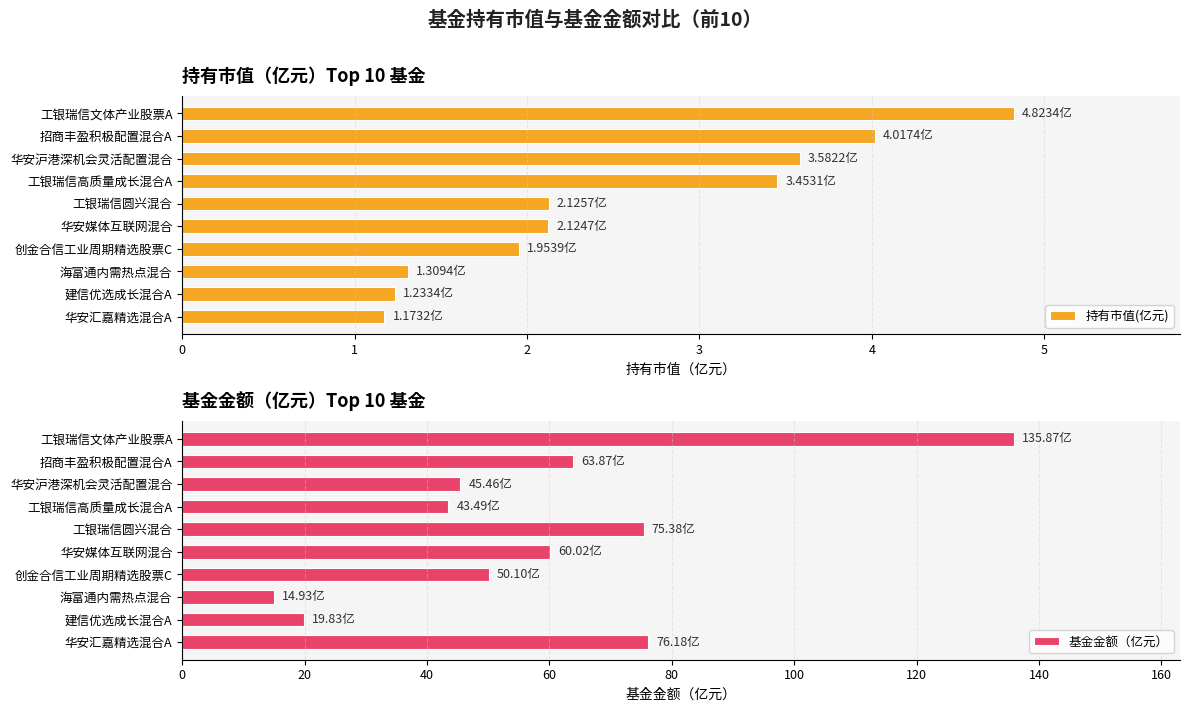

What is the difference between the maximum and minimum values in the 持有市值(亿元) series?

3.7